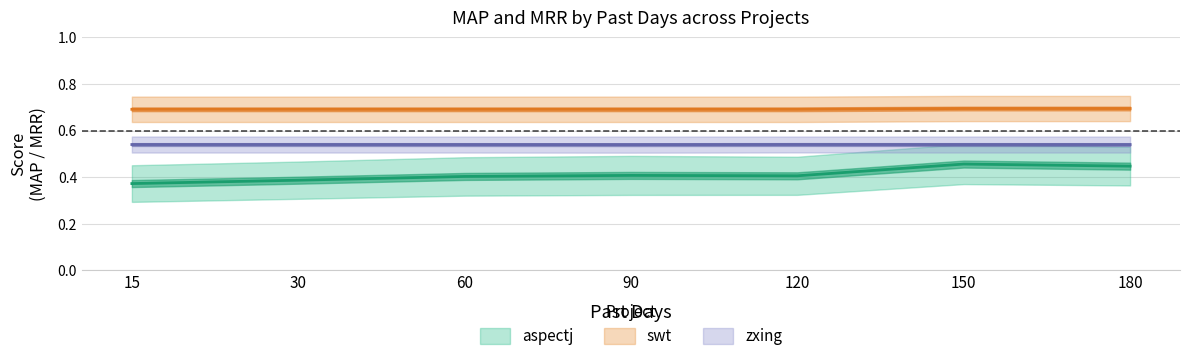

True or false: swt_MRR has a value of 1.1 at 15.

False